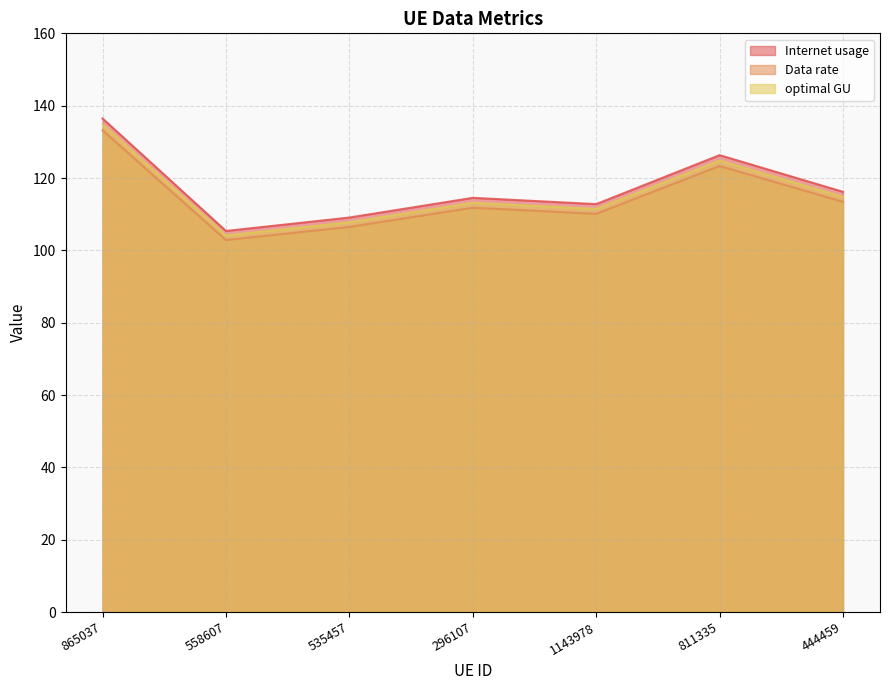

True or false: optimal GU and Data rate intersect in this chart.

False